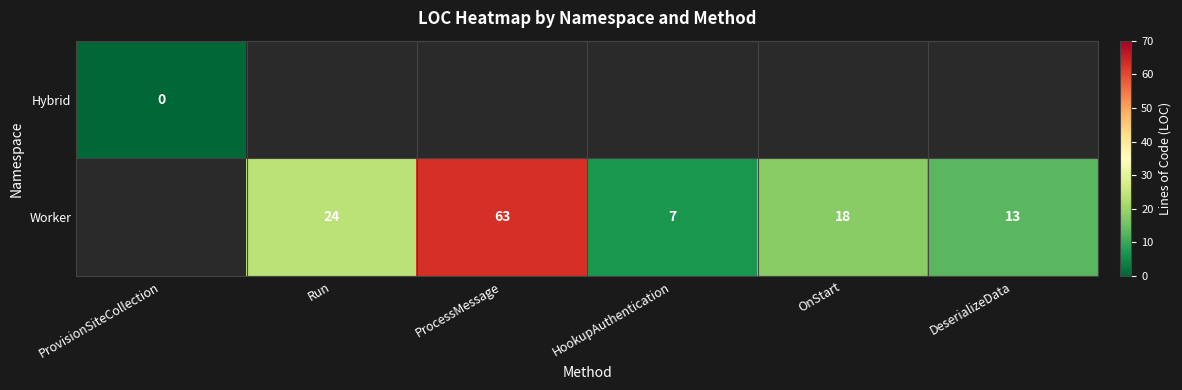

What is the difference between the Worker values at ProcessMessage and DeserializeData?

50